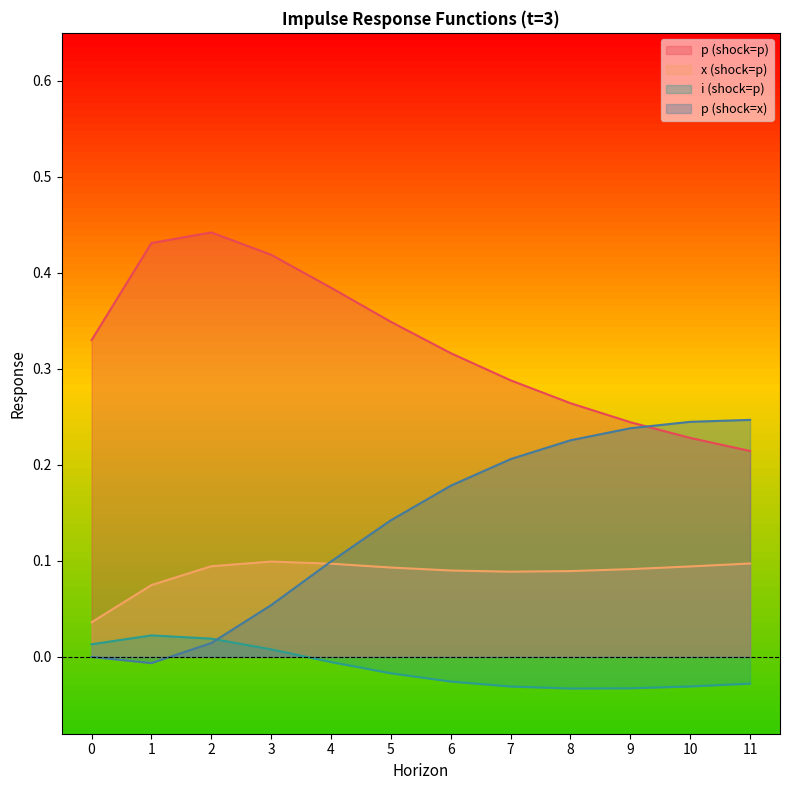

The value of i (shock=p) at 6 is -0.0. True or false?

False